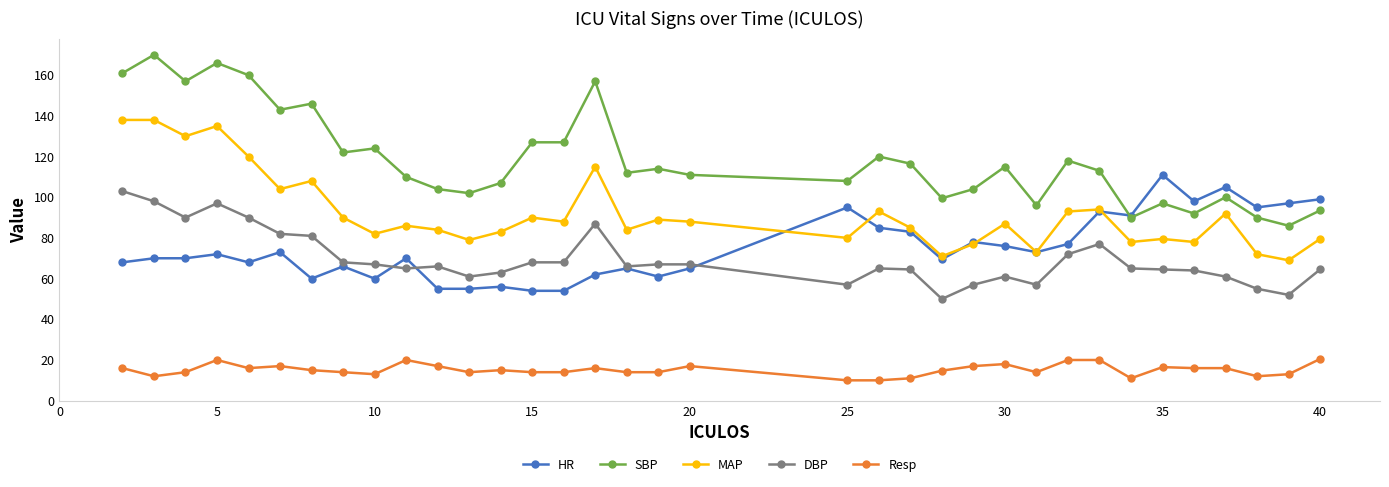

Is this an area chart (filled region under the line)?

No